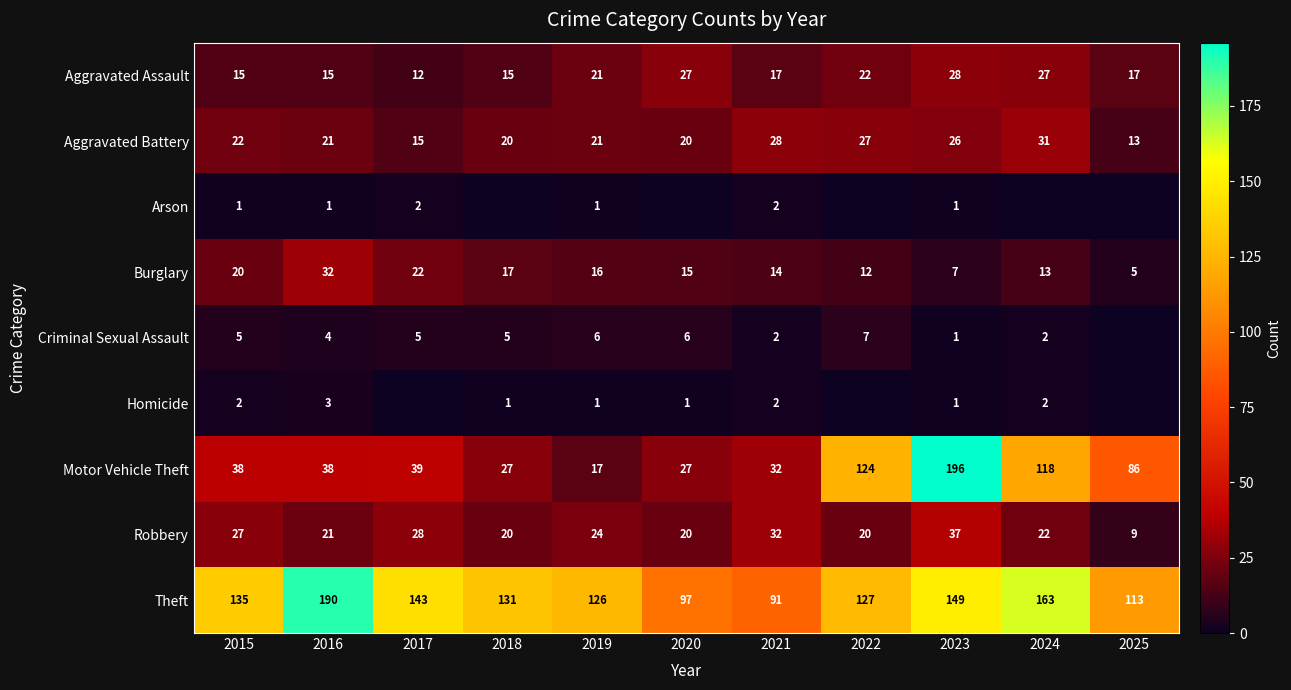

What is the approximate value of Aggravated Battery at 2025, to the nearest 10?

10